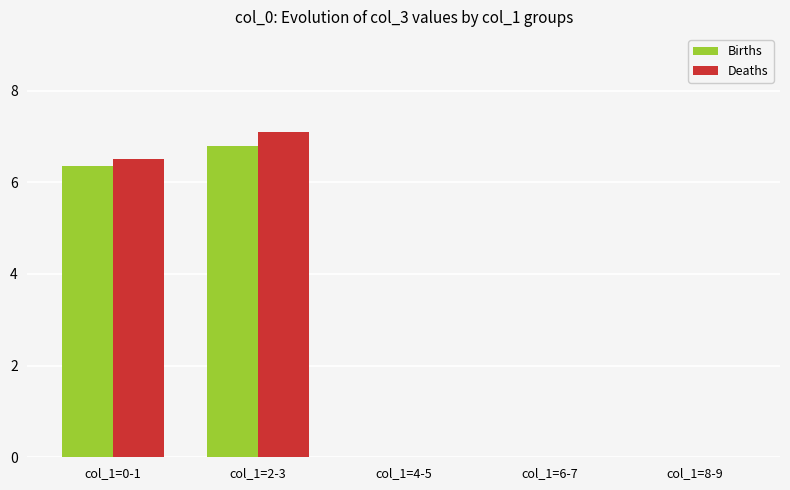

Which series changed the most between col_1=2-3 and col_1=4-5?

Deaths